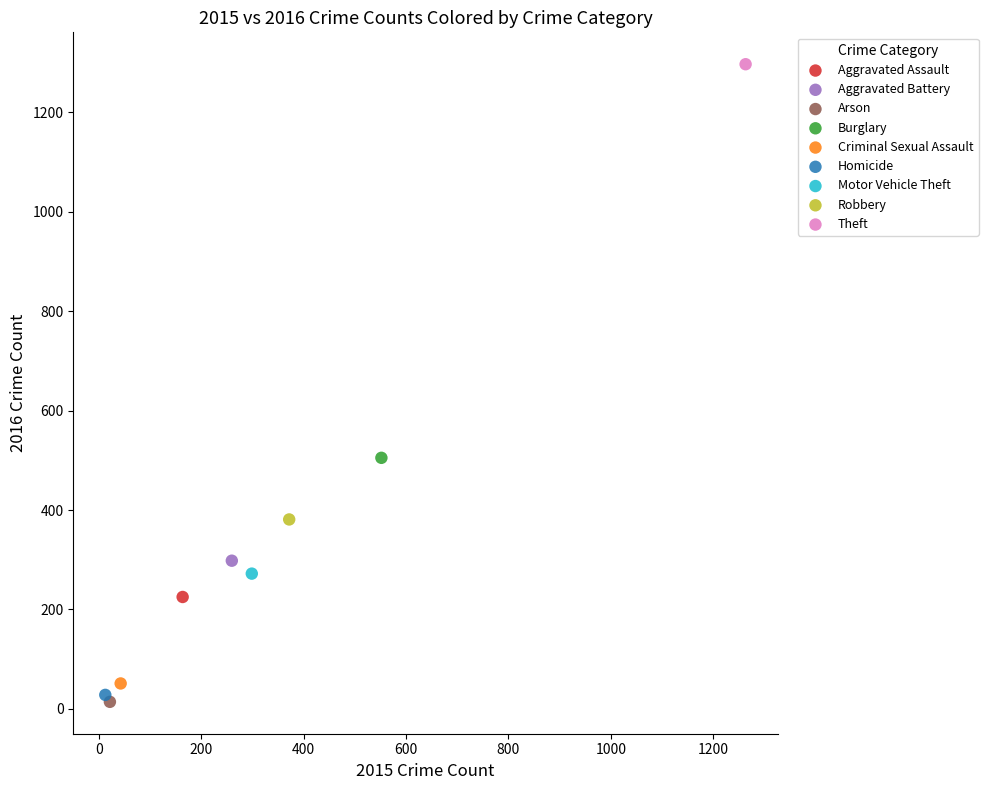

Which series contains the lowest Y value?

Arson